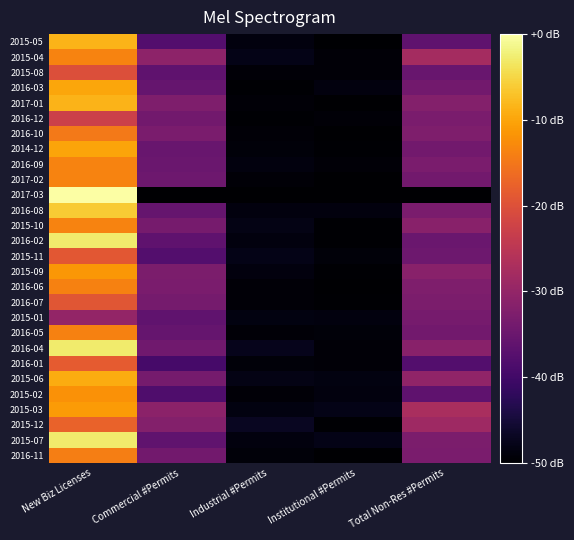

At which category is the sum across all series the highest?

New Biz Licenses